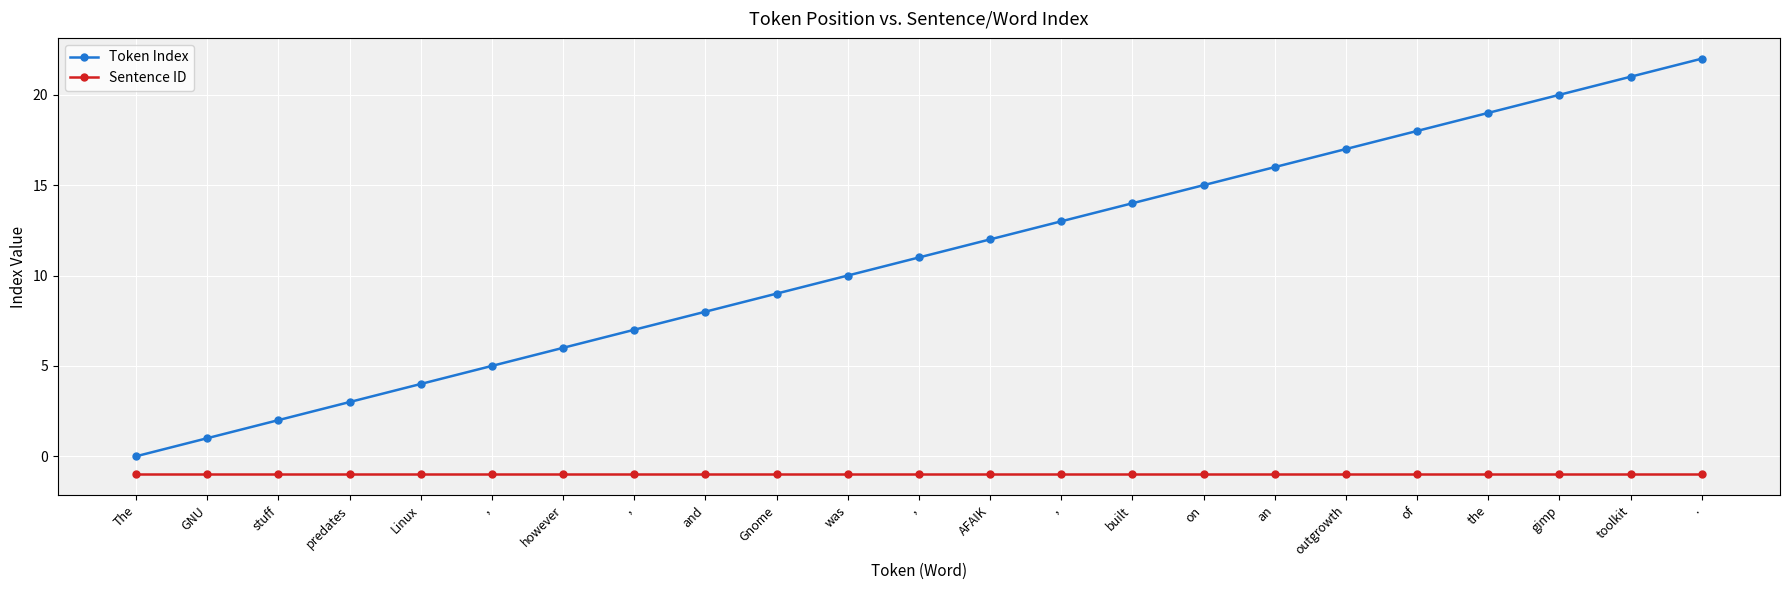

Is the value of Token Index at toolkit greater than the value of Sentence ID at and?

Yes